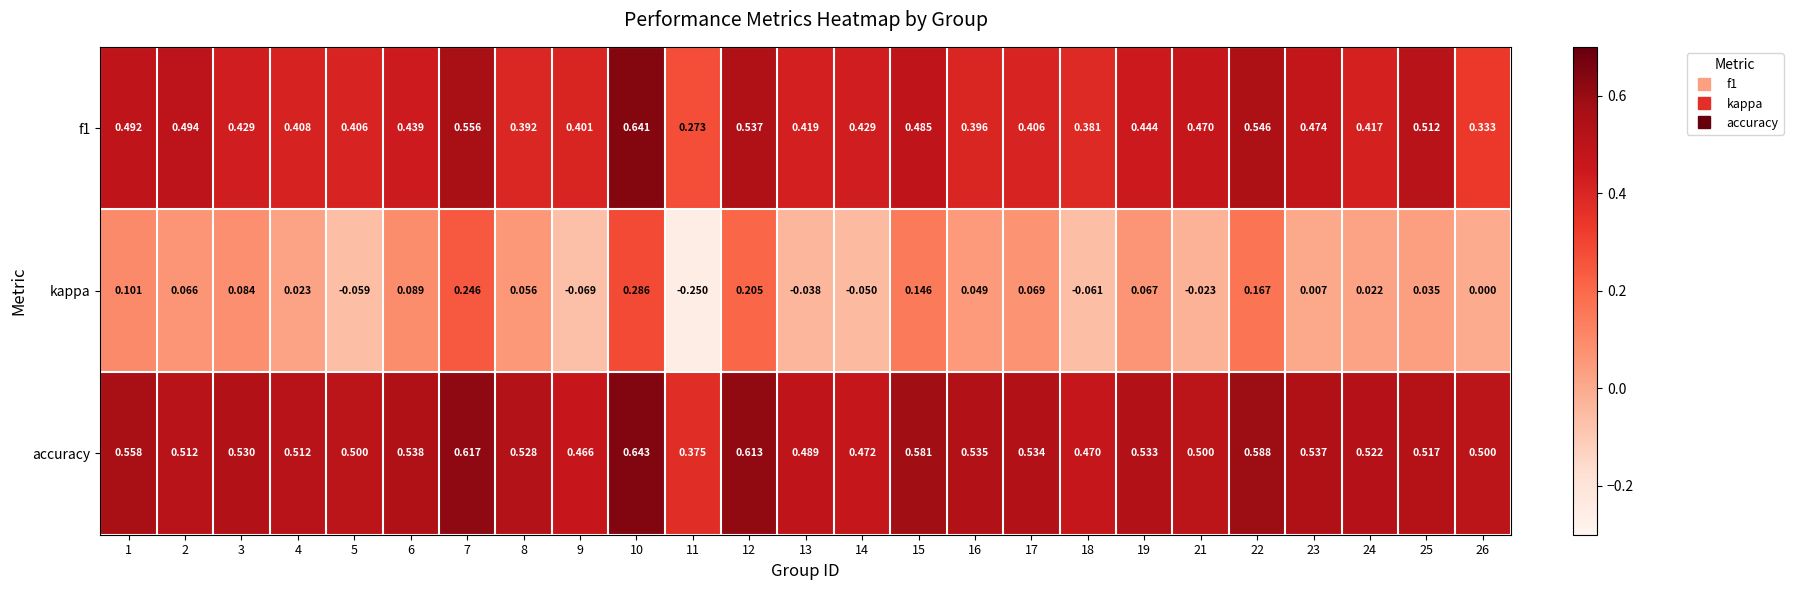

Which series has the largest total across all categories?

accuracy